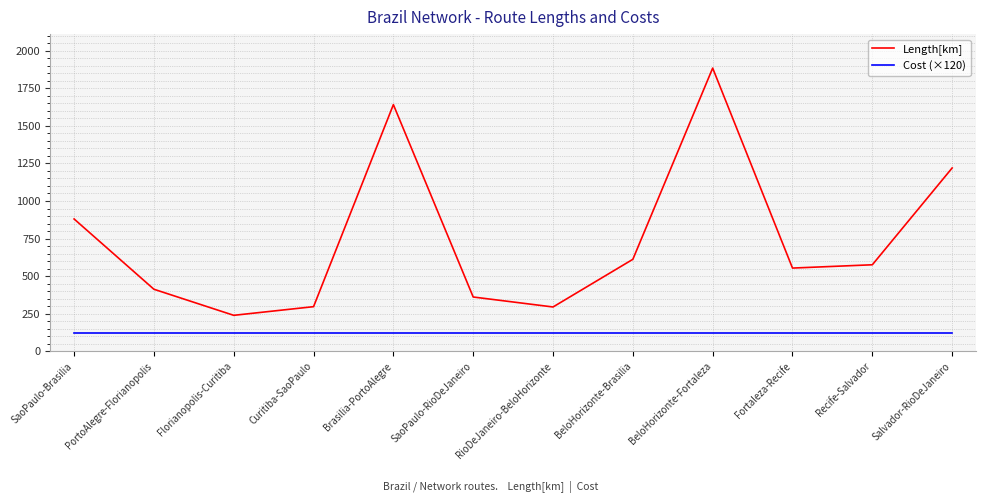

What is the difference between the maximum and minimum values in the Length[km] series?

1645.2